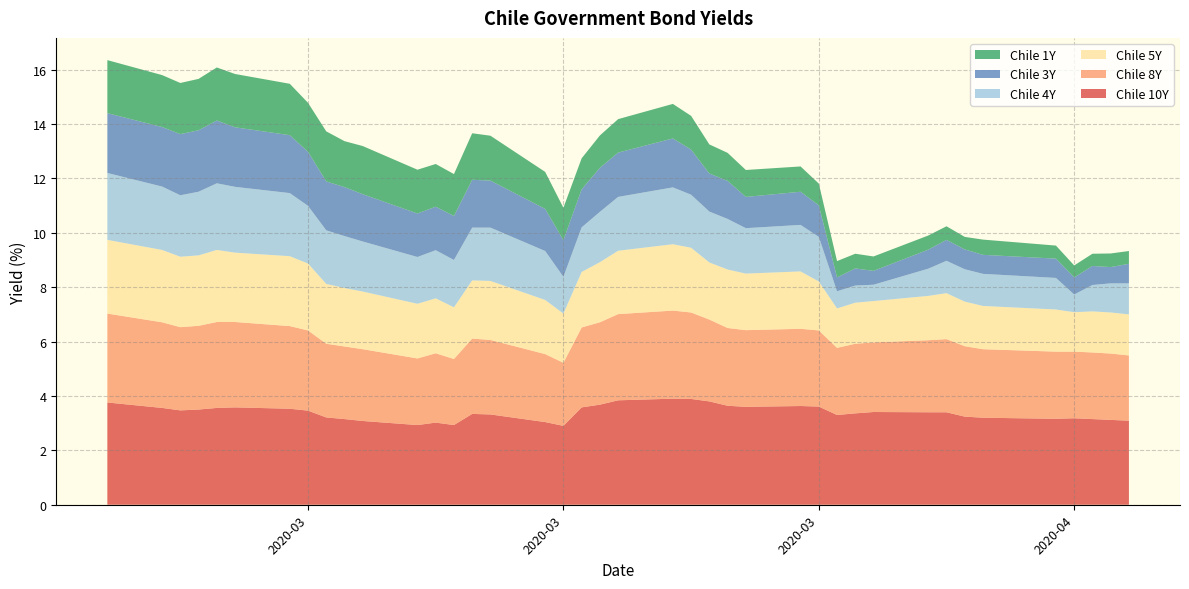

Reading left to right, what are all the values shown in this chart?

Chile 10Y: 2020-02-21=3.8	2020-02-24=3.6	2020-02-25=3.5	2020-02-26=3.5	2020-02-27=3.6	2020-02-28=3.6	2020-03-02=3.5	2020-03-03=3.5	2020-03-04=3.2	2020-03-05=3.1	2020-03-06=3.1	2020-03-09=2.9	2020-03-10=3.0	2020-03-11=2.9	2020-03-12=3.3	2020-03-13=3.3	2020-03-16=3.0	2020-03-17=2.9	2020-03-18=3.6	2020-03-19=3.7	2020-03-20=3.8	2020-03-23=3.9	2020-03-24=3.9	2020-03-25=3.8	2020-03-26=3.6	2020-03-27=3.6	2020-03-30=3.6	2020-03-31=3.6	2020-04-01=3.3	2020-04-02=3.4	2020-04-03=3.4	2020-04-06=3.4	2020-04-07=3.4	2020-04-08=3.2	2020-04-09=3.2	2020-04-13=3.2	2020-04-14=3.2	2020-04-15=3.1	2020-04-16=3.1	2020-04-17=3.1
Chile 8Y: 2020-02-21=3.3	2020-02-24=3.1	2020-02-25=3.1	2020-02-26=3.1	2020-02-27=3.2	2020-02-28=3.1	2020-03-02=3.0	2020-03-03=3.0	2020-03-04=2.7	2020-03-05=2.7	2020-03-06=2.6	2020-03-09=2.5	2020-03-10=2.5	2020-03-11=2.4	2020-03-12=2.8	2020-03-13=2.7	2020-03-16=2.5	2020-03-17=2.3	2020-03-18=2.9	2020-03-19=3.0	2020-03-20=3.2	2020-03-23=3.2	2020-03-24=3.2	2020-03-25=3.0	2020-03-26=2.9	2020-03-27=2.8	2020-03-30=2.8	2020-03-31=2.8	2020-04-01=2.5	2020-04-02=2.6	2020-04-03=2.6	2020-04-06=2.6	2020-04-07=2.7	2020-04-08=2.6	2020-04-09=2.5	2020-04-13=2.5	2020-04-14=2.5	2020-04-15=2.5	2020-04-16=2.4	2020-04-17=2.4
Chile 5Y: 2020-02-21=2.7	2020-02-24=2.7	2020-02-25=2.6	2020-02-26=2.6	2020-02-27=2.6	2020-02-28=2.5	2020-03-02=2.6	2020-03-03=2.5	2020-03-04=2.2	2020-03-05=2.1	2020-03-06=2.1	2020-03-09=2.0	2020-03-10=2.0	2020-03-11=1.9	2020-03-12=2.1	2020-03-13=2.2	2020-03-16=2.0	2020-03-17=1.8	2020-03-18=2.0	2020-03-19=2.2	2020-03-20=2.3	2020-03-23=2.4	2020-03-24=2.4	2020-03-25=2.1	2020-03-26=2.1	2020-03-27=2.1	2020-03-30=2.1	2020-03-31=1.8	2020-04-01=1.4	2020-04-02=1.5	2020-04-03=1.5	2020-04-06=1.6	2020-04-07=1.7	2020-04-08=1.6	2020-04-09=1.6	2020-04-13=1.6	2020-04-14=1.4	2020-04-15=1.5	2020-04-16=1.5	2020-04-17=1.5
Chile 4Y: 2020-02-21=2.5	2020-02-24=2.3	2020-02-25=2.3	2020-02-26=2.3	2020-02-27=2.5	2020-02-28=2.4	2020-03-02=2.3	2020-03-03=2.1	2020-03-04=2.0	2020-03-05=1.9	2020-03-06=1.8	2020-03-09=1.7	2020-03-10=1.8	2020-03-11=1.7	2020-03-12=1.9	2020-03-13=2.0	2020-03-16=1.8	2020-03-17=1.4	2020-03-18=1.6	2020-03-19=1.9	2020-03-20=2.0	2020-03-23=2.1	2020-03-24=1.9	2020-03-25=1.9	2020-03-26=1.9	2020-03-27=1.7	2020-03-30=1.7	2020-03-31=1.6	2020-04-01=0.6	2020-04-02=0.6	2020-04-03=0.6	2020-04-06=1.0	2020-04-07=1.2	2020-04-08=1.2	2020-04-09=1.2	2020-04-13=1.2	2020-04-14=0.7	2020-04-15=1.0	2020-04-16=1.1	2020-04-17=1.1
Chile 3Y: 2020-02-21=2.2	2020-02-24=2.2	2020-02-25=2.2	2020-02-26=2.3	2020-02-27=2.3	2020-02-28=2.2	2020-03-02=2.1	2020-03-03=2.0	2020-03-04=1.8	2020-03-05=1.8	2020-03-06=1.7	2020-03-09=1.6	2020-03-10=1.6	2020-03-11=1.6	2020-03-12=1.8	2020-03-13=1.7	2020-03-16=1.6	2020-03-17=1.4	2020-03-18=1.4	2020-03-19=1.6	2020-03-20=1.6	2020-03-23=1.8	2020-03-24=1.7	2020-03-25=1.4	2020-03-26=1.4	2020-03-27=1.1	2020-03-30=1.2	2020-03-31=1.2	2020-04-01=0.5	2020-04-02=0.6	2020-04-03=0.5	2020-04-06=0.7	2020-04-07=0.8	2020-04-08=0.7	2020-04-09=0.7	2020-04-13=0.7	2020-04-14=0.6	2020-04-15=0.7	2020-04-16=0.6	2020-04-17=0.7
Chile 1Y: 2020-02-21=1.9	2020-02-24=1.9	2020-02-25=1.9	2020-02-26=1.9	2020-02-27=1.9	2020-02-28=2.0	2020-03-02=1.9	2020-03-03=1.8	2020-03-04=1.8	2020-03-05=1.7	2020-03-06=1.8	2020-03-09=1.6	2020-03-10=1.6	2020-03-11=1.5	2020-03-12=1.7	2020-03-13=1.6	2020-03-16=1.4	2020-03-17=1.2	2020-03-18=1.1	2020-03-19=1.2	2020-03-20=1.2	2020-03-23=1.3	2020-03-24=1.2	2020-03-25=1.1	2020-03-26=1.0	2020-03-27=1.0	2020-03-30=0.9	2020-03-31=0.8	2020-04-01=0.6	2020-04-02=0.5	2020-04-03=0.5	2020-04-06=0.5	2020-04-07=0.5	2020-04-08=0.5	2020-04-09=0.6	2020-04-13=0.5	2020-04-14=0.4	2020-04-15=0.5	2020-04-16=0.5	2020-04-17=0.5